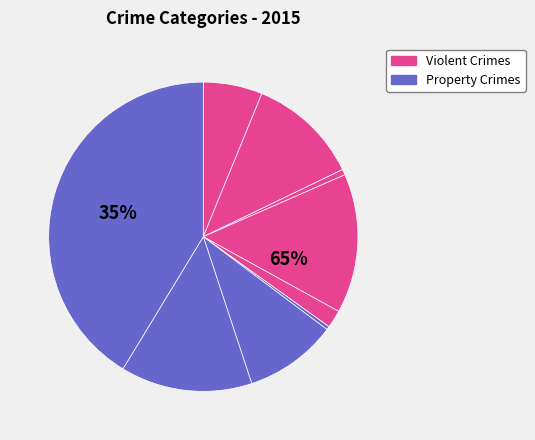

To the nearest percent, what percentage of the pie is Aggravated Battery?

12%